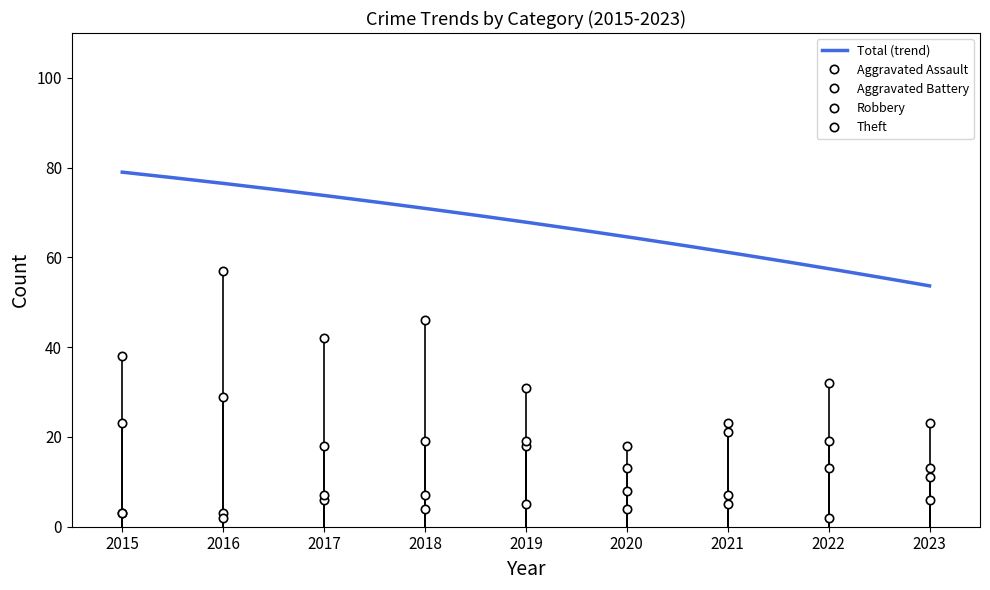

Where is the first local maximum for Robbery?

2016